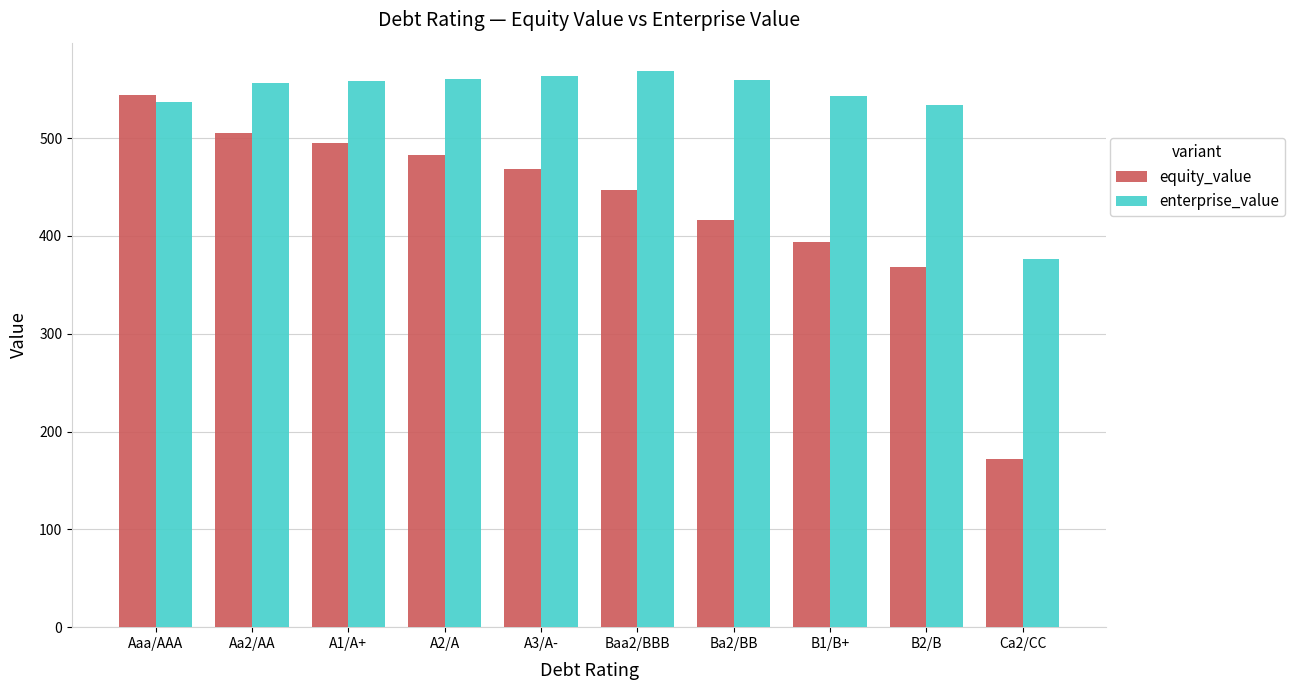

What value does the enterprise_value series have at A1/A+?

558.6